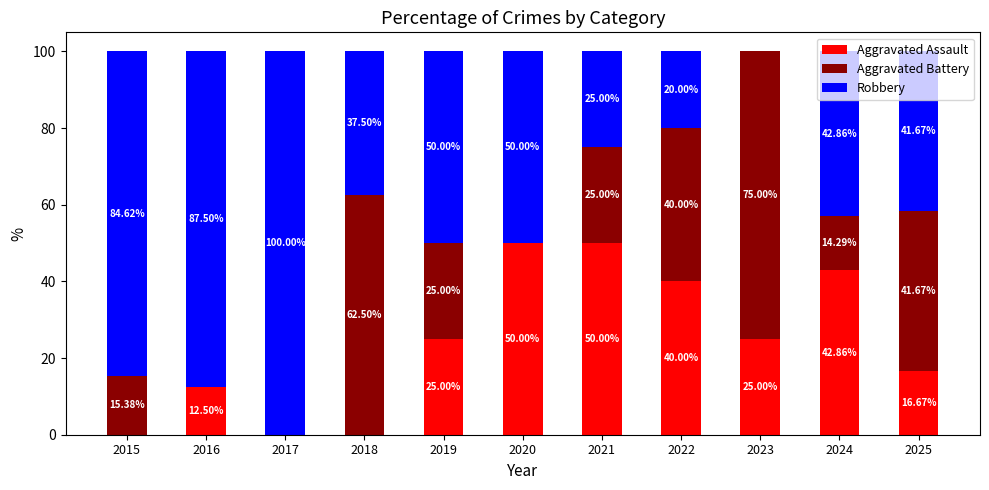

What is the total value across all series at 2017?

100.0